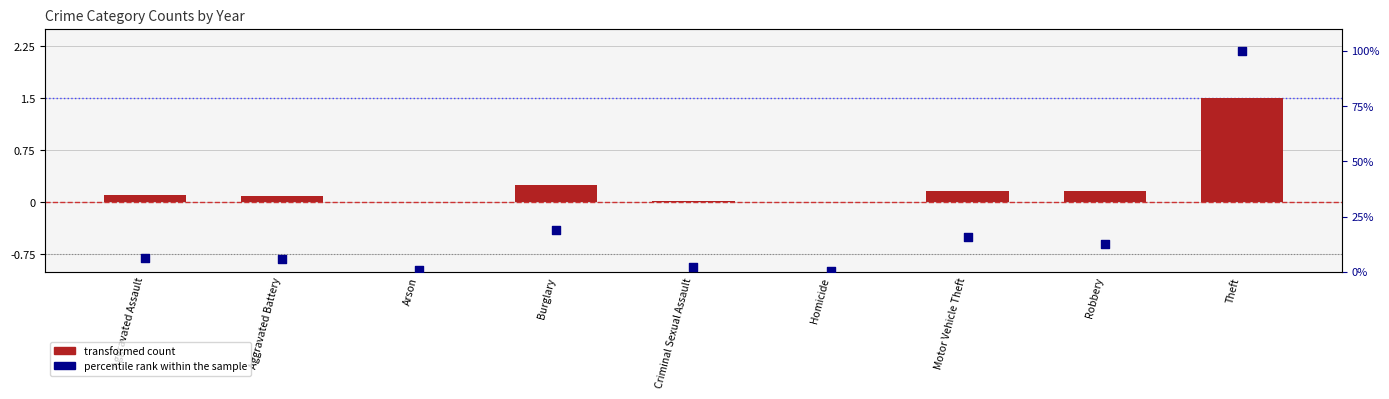

At how many categories does at least one series exceed 75?

1